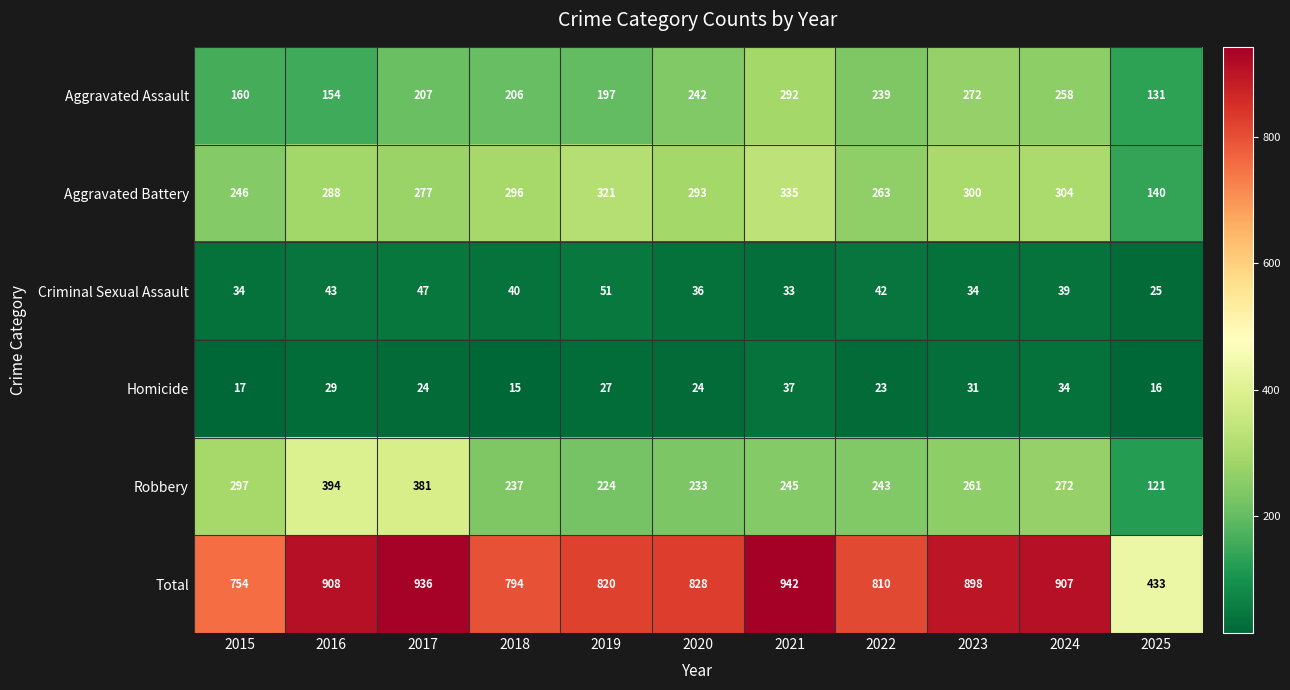

At how many categories does at least one series exceed 665?

10